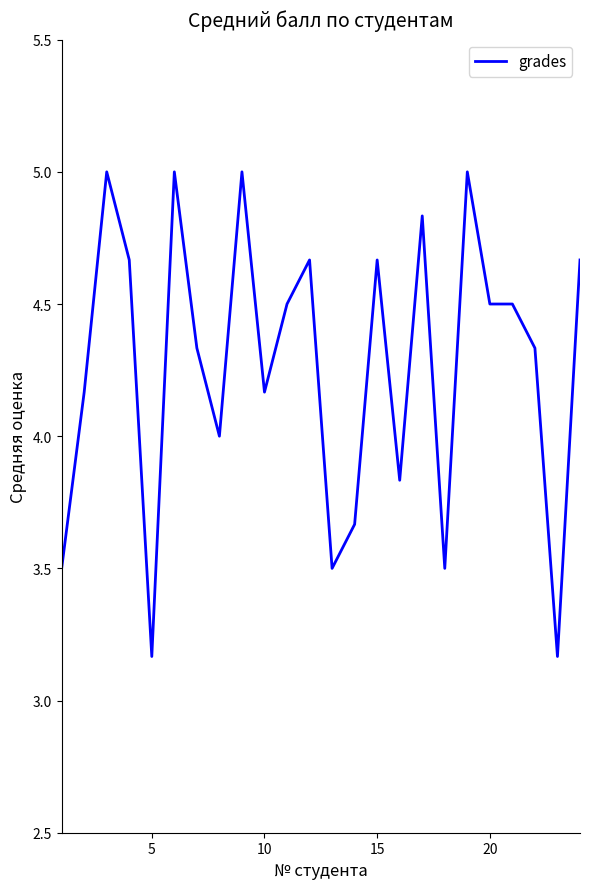

What is the greatest value displayed?

5.0